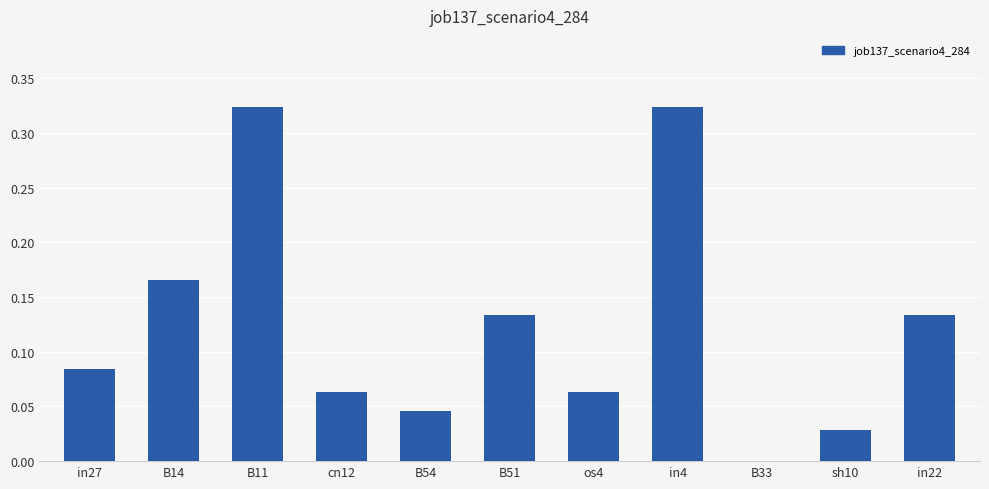

What is the sum of all values?

1.4